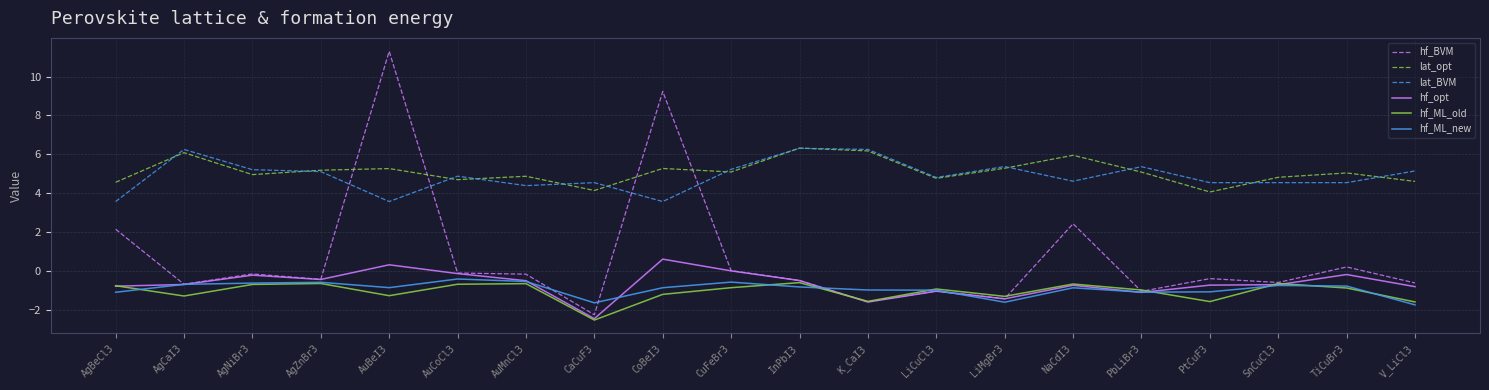

At which category does the chart reach its peak across all series?

AuBeI3